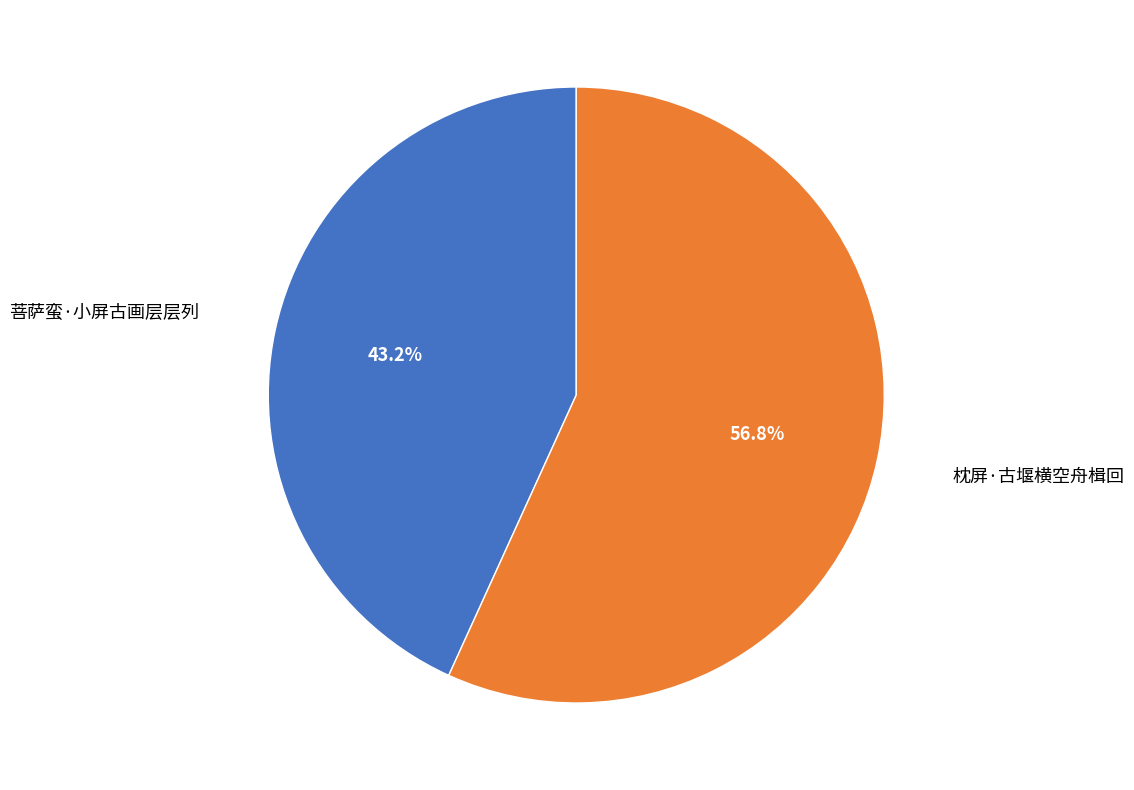

Is there any slice that represents more than half of the pie?

Yes